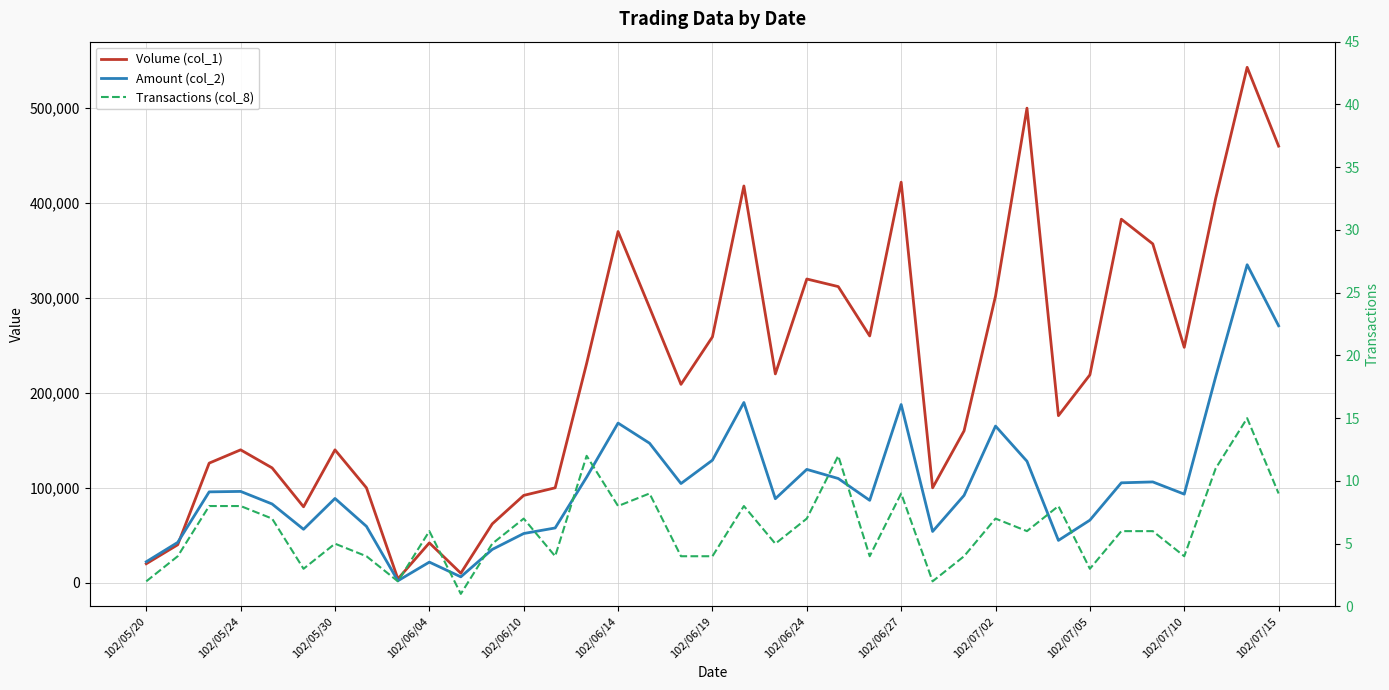

What position from the left is 102/07/15?

37